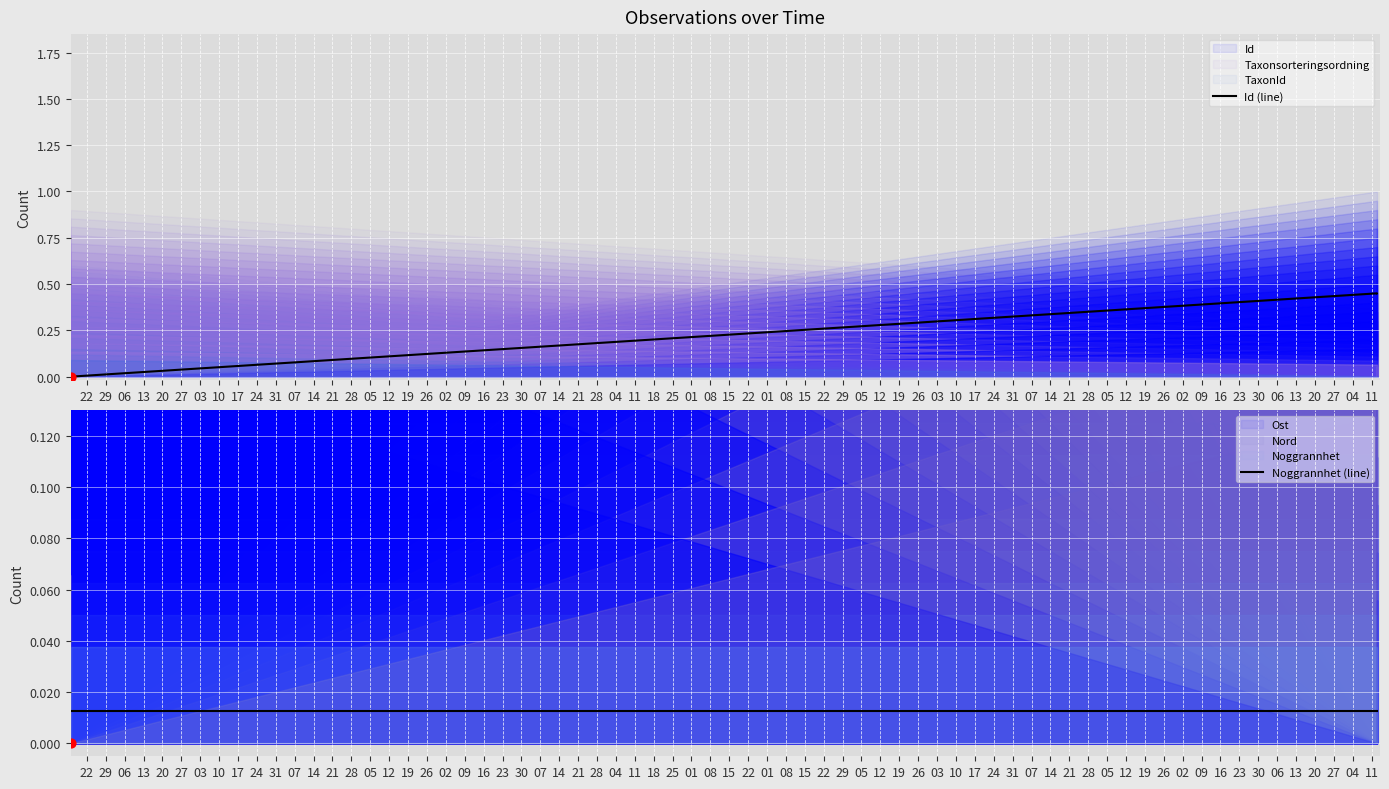

At which category is the sum across all series the highest?

06